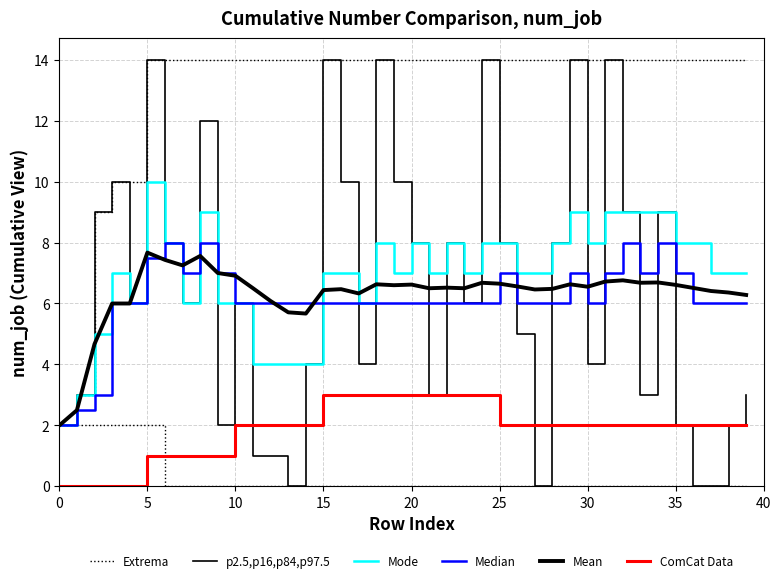

Which series has the largest total across all categories?

Extrema